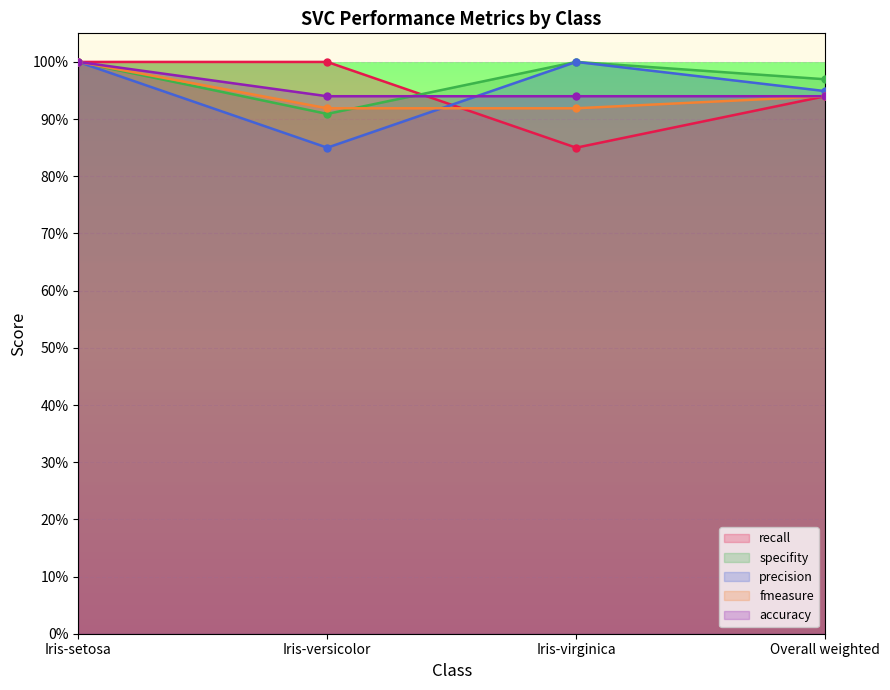

What are all the series names shown in the legend?

recall, specifity, precision, fmeasure, accuracy